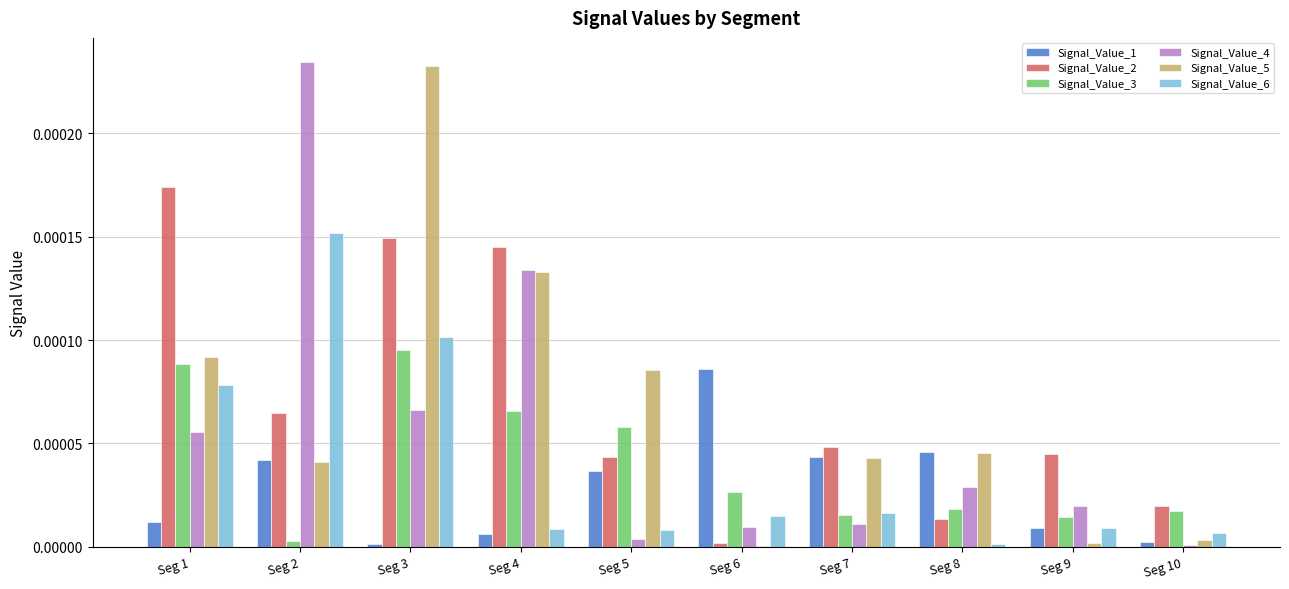

At which label does Signal_Value_5 reach its peak?

Seg 3